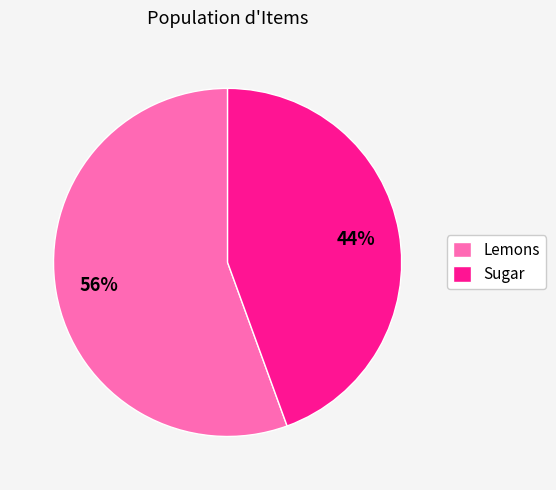

Is there a majority slice in this chart?

Yes